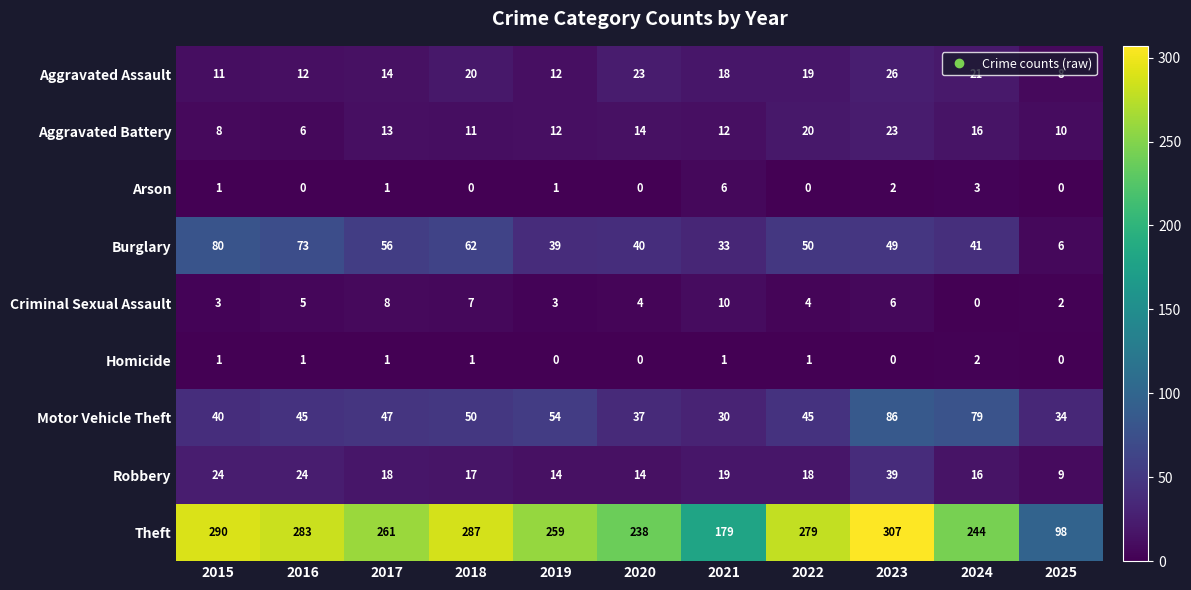

What is the difference between the Burglary values at 2019 and 2022?

11